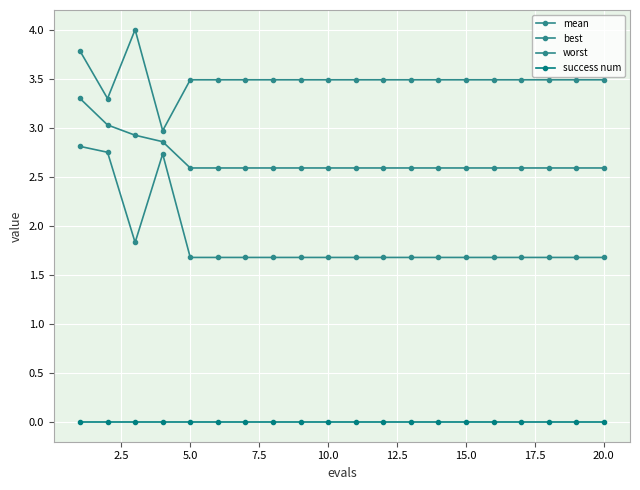

Is this an area chart (filled region under the line)?

No